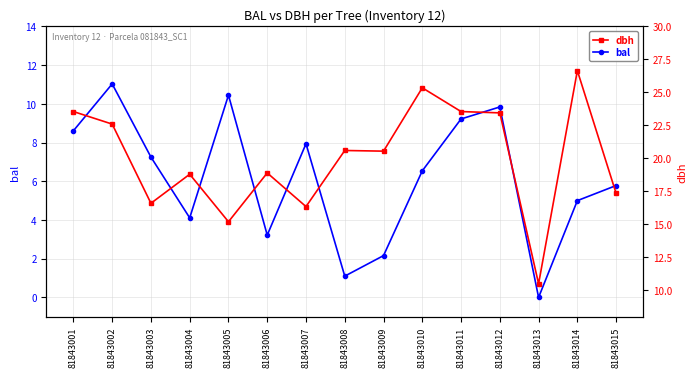

Rank the series by their maximum value, from highest to lowest.

dbh, bal